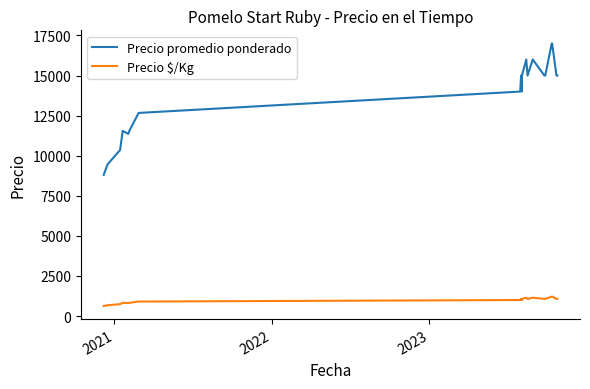

What is the average value of the Precio promedio ponderado series?

13739